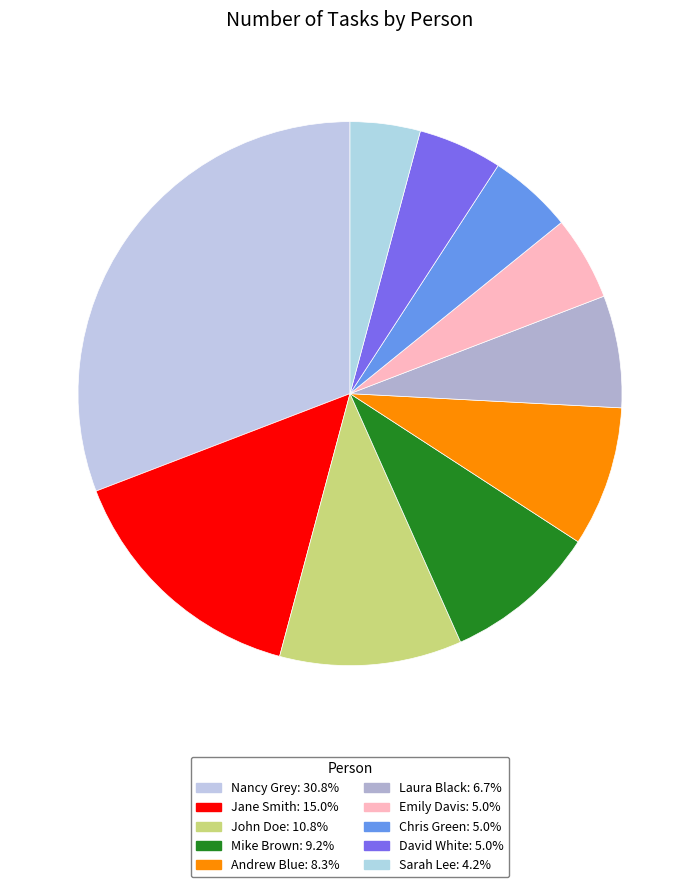

How many segments does this pie chart have?

10